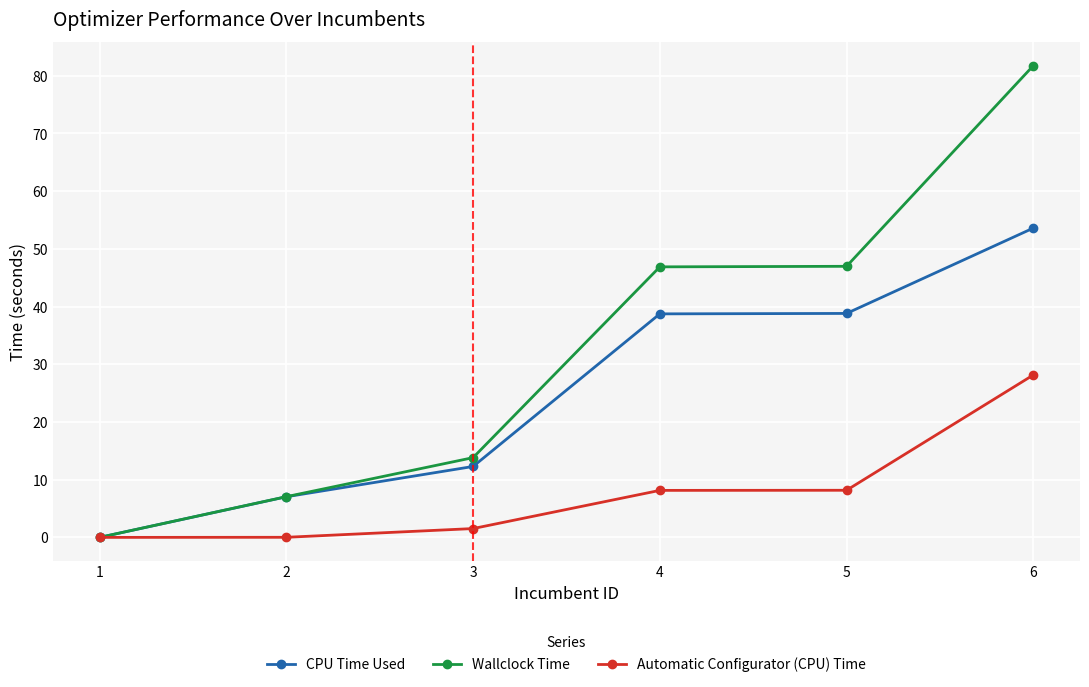

Between 3 and 6, which series saw the biggest shift?

Wallclock Time